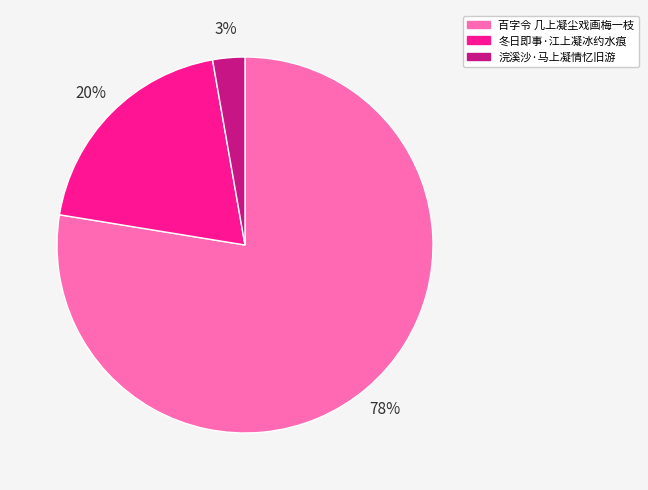

To the nearest percent, what is the combined percentage of 浣溪沙·马上凝情忆旧游 and 百字令 几上凝尘戏画梅一枝?

80%